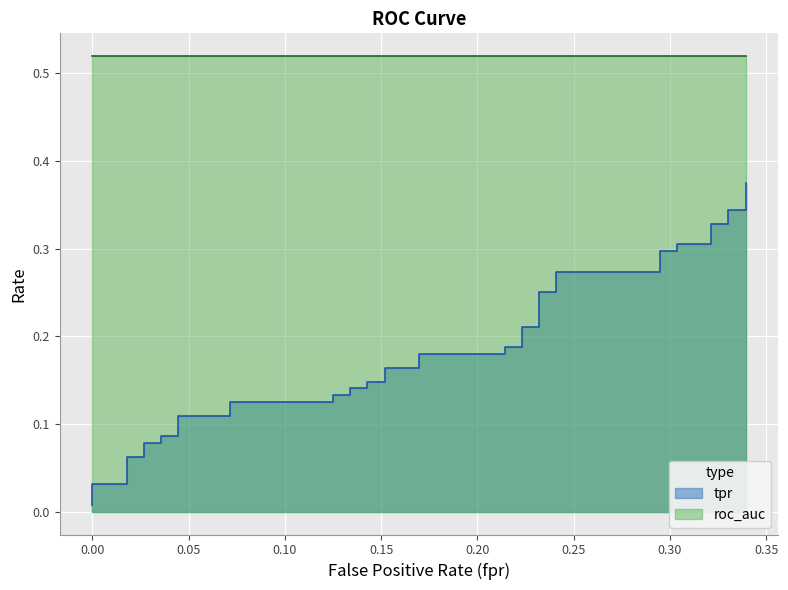

What is the sum of all values?

7.3